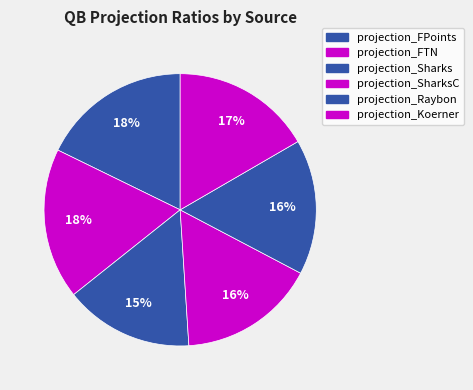

Is there a majority slice in this chart?

No